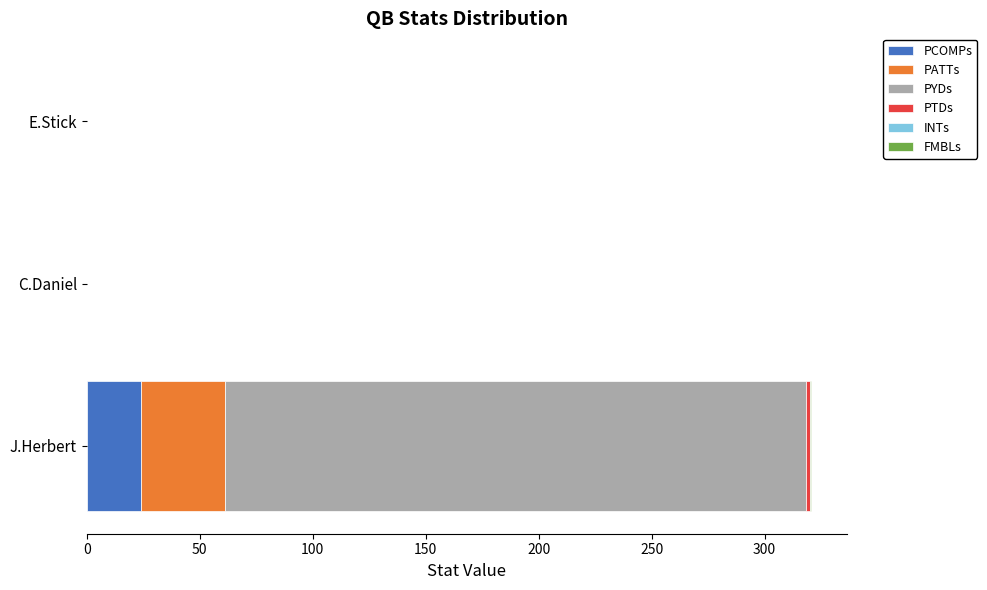

How many categories are shown in the chart?

3